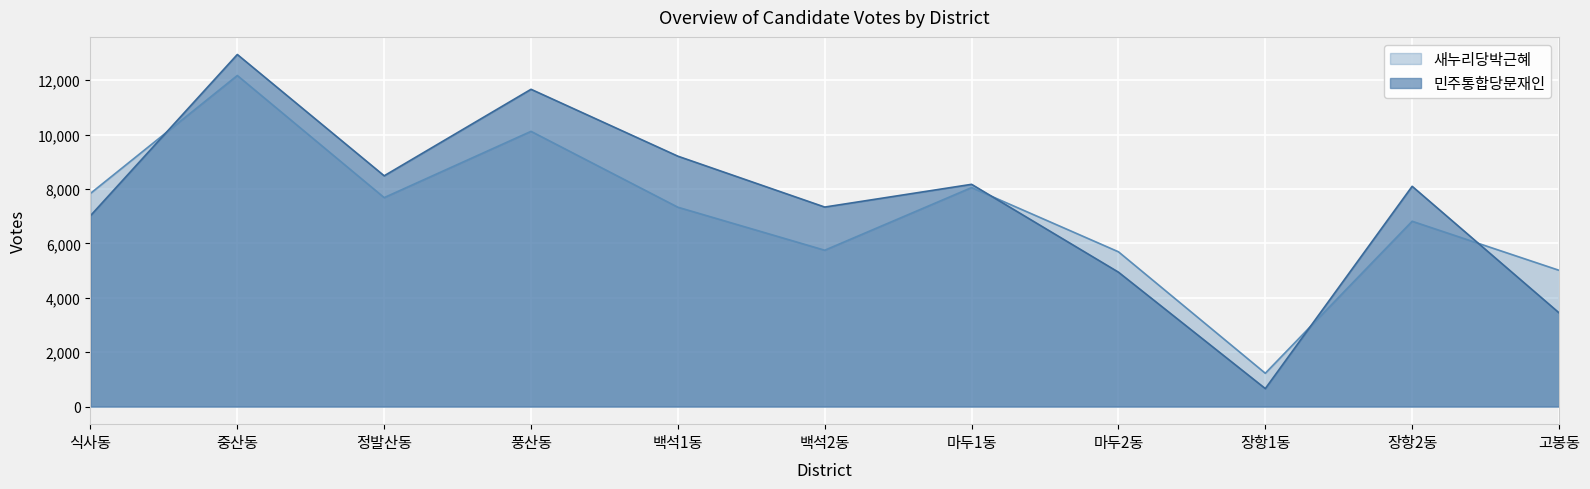

True or false: 민주통합당문재인 and 새누리당박근혜 cross at least once.

True